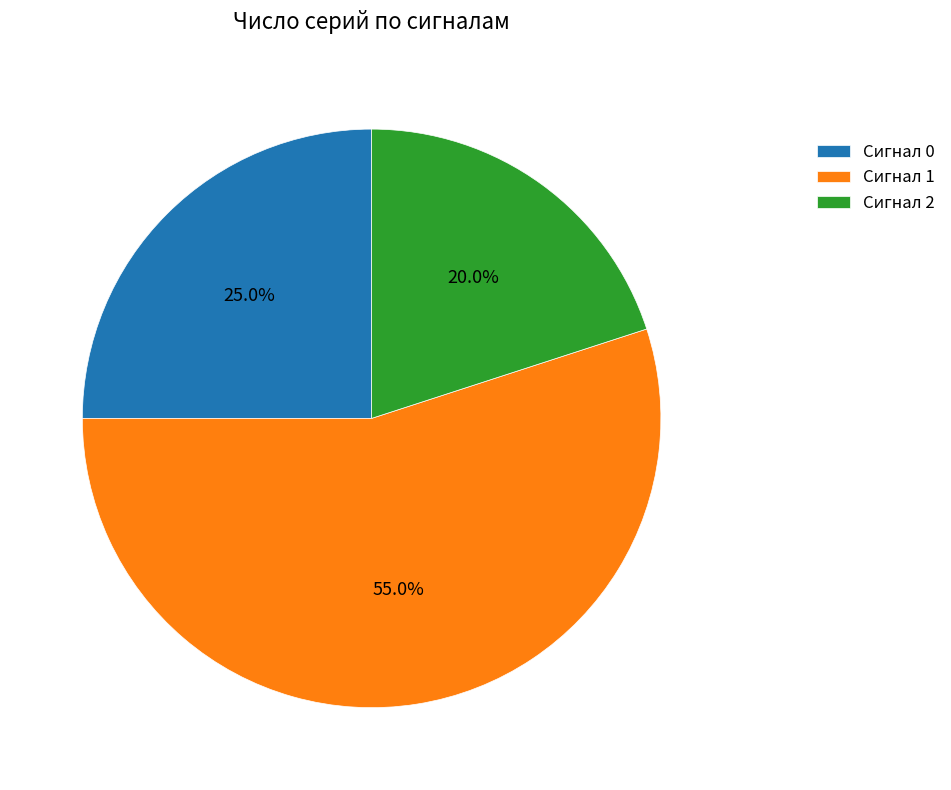

Rank the categories by value from lowest to highest.

Сигнал 2, Сигнал 0, Сигнал 1